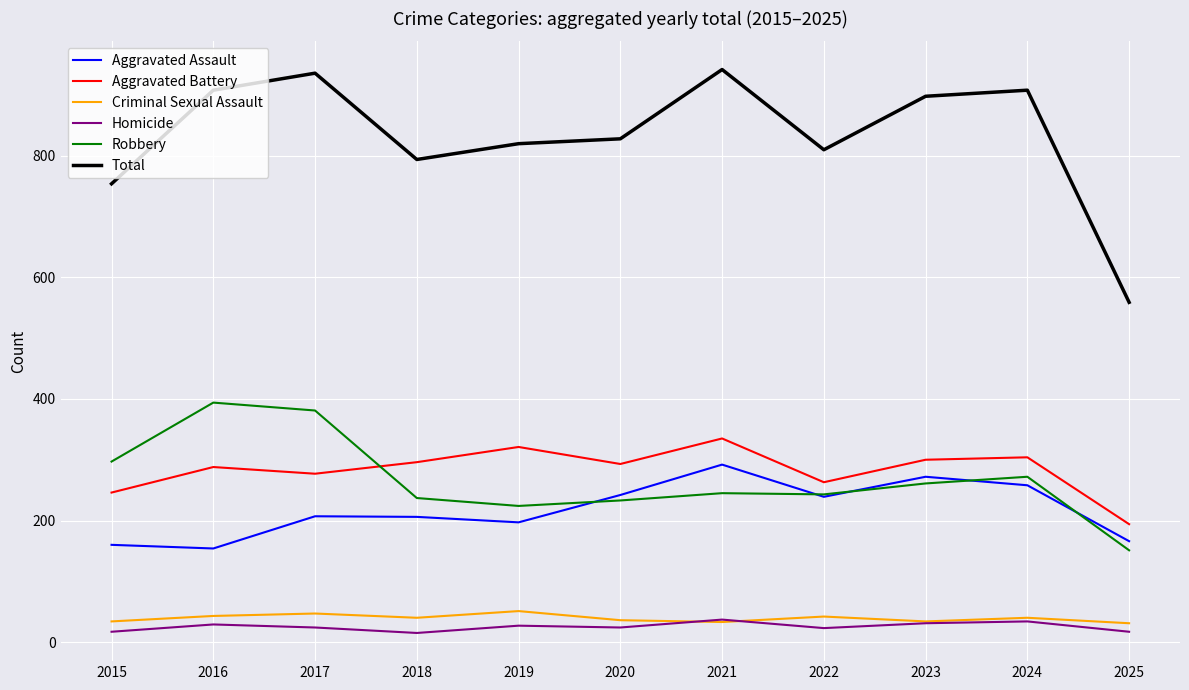

True or false: Aggravated Assault has a value of 207 at 2017.

True